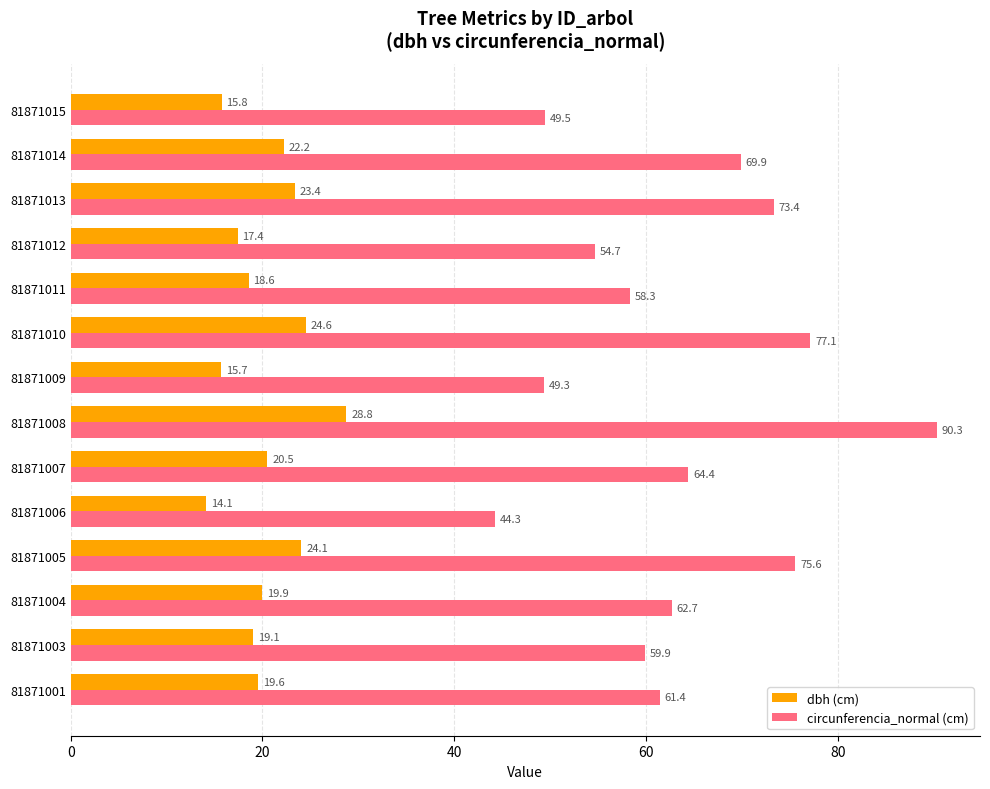

What is the sum of all dbh (cm) values?

283.5